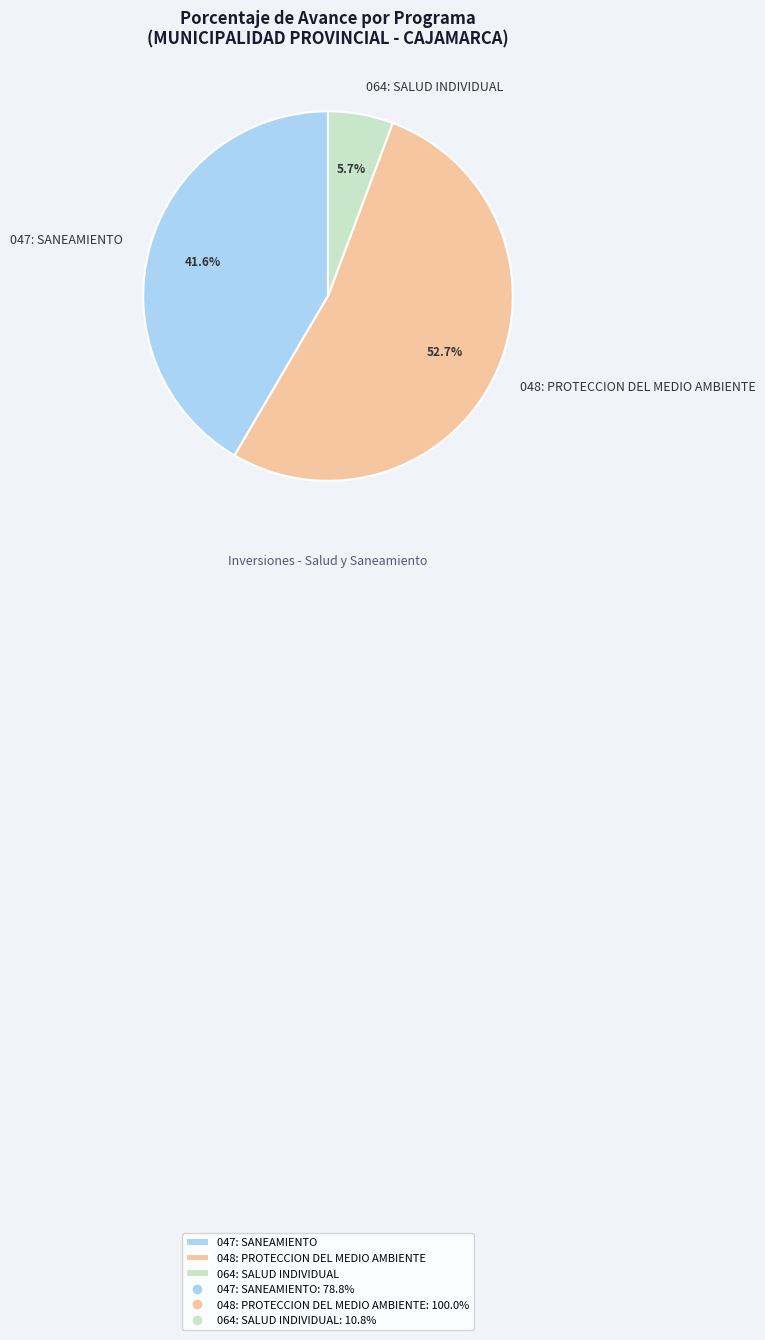

Which category has the smallest portion of the pie?

064: SALUD INDIVIDUAL